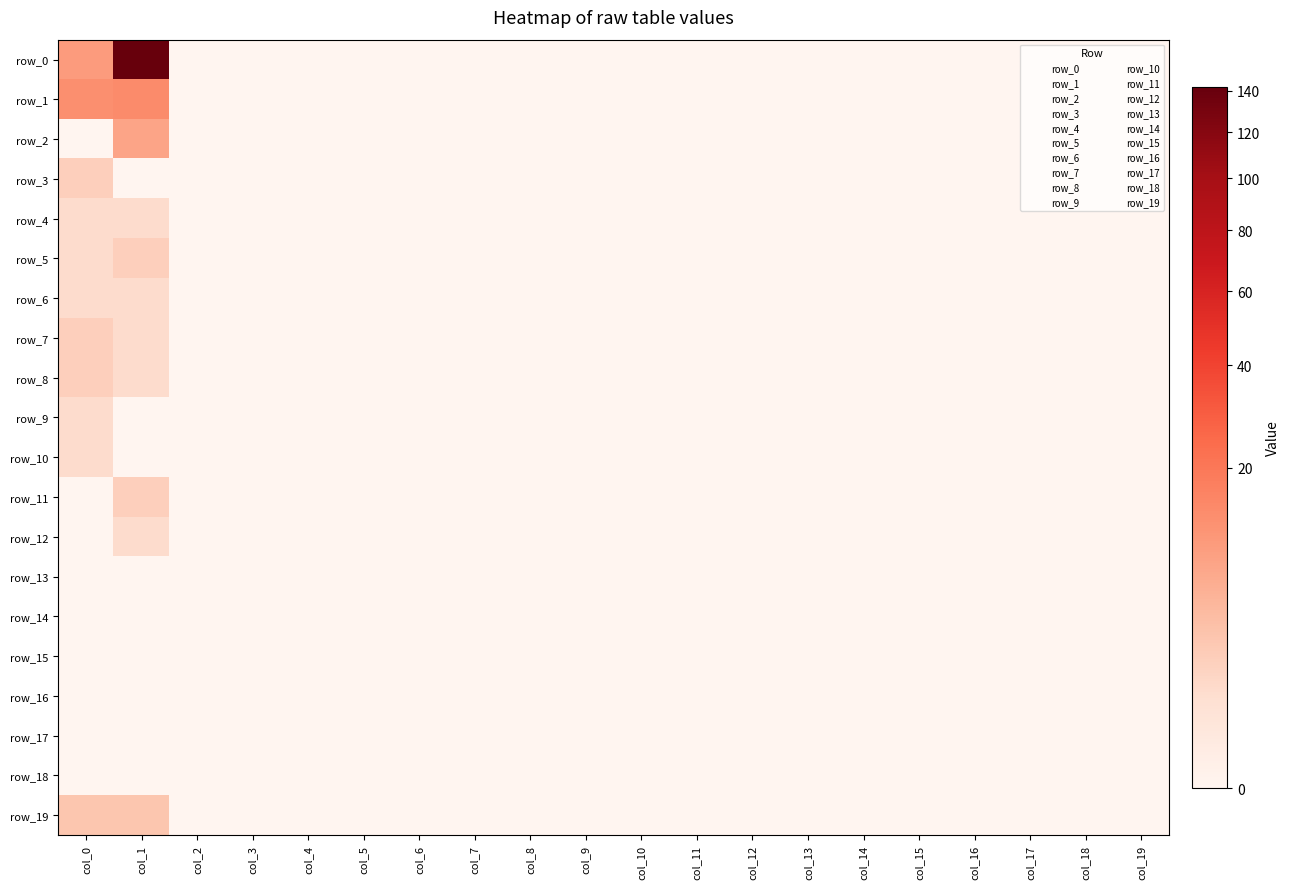

Reading left to right, what are all the values shown in this chart?

row_0: 10	142	0	0	0	0	0	0	0	0	0	0	0	0	0	0	0	0	0	0
row_1: 13	14	0	0	0	0	0	0	0	0	0	0	0	0	0	0	0	0	0	0
row_2: 0	8	0	0	0	0	0	0	0	0	0	0	0	0	0	0	0	0	0	0
row_3: 2	0	0	0	0	0	0	0	0	0	0	0	0	0	0	0	0	0	0	0
row_4: 1	1	0	0	0	0	0	0	0	0	0	0	0	0	0	0	0	0	0	0
row_5: 1	2	0	0	0	0	0	0	0	0	0	0	0	0	0	0	0	0	0	0
row_6: 1	1	0	0	0	0	0	0	0	0	0	0	0	0	0	0	0	0	0	0
row_7: 2	1	0	0	0	0	0	0	0	0	0	0	0	0	0	0	0	0	0	0
row_8: 2	1	0	0	0	0	0	0	0	0	0	0	0	0	0	0	0	0	0	0
row_9: 1	0	0	0	0	0	0	0	0	0	0	0	0	0	0	0	0	0	0	0
row_10: 1	0	0	0	0	0	0	0	0	0	0	0	0	0	0	0	0	0	0	0
row_11: 0	2	0	0	0	0	0	0	0	0	0	0	0	0	0	0	0	0	0	0
row_12: 0	1	0	0	0	0	0	0	0	0	0	0	0	0	0	0	0	0	0	0
row_13: 0	0	0	0	0	0	0	0	0	0	0	0	0	0	0	0	0	0	0	0
row_14: 0	0	0	0	0	0	0	0	0	0	0	0	0	0	0	0	0	0	0	0
row_15: 0	0	0	0	0	0	0	0	0	0	0	0	0	0	0	0	0	0	0	0
row_16: 0	0	0	0	0	0	0	0	0	0	0	0	0	0	0	0	0	0	0	0
row_17: 0	0	0	0	0	0	0	0	0	0	0	0	0	0	0	0	0	0	0	0
row_18: 0	0	0	0	0	0	0	0	0	0	0	0	0	0	0	0	0	0	0	0
row_19: 3	3	0	0	0	0	0	0	0	0	0	0	0	0	0	0	0	0	0	0